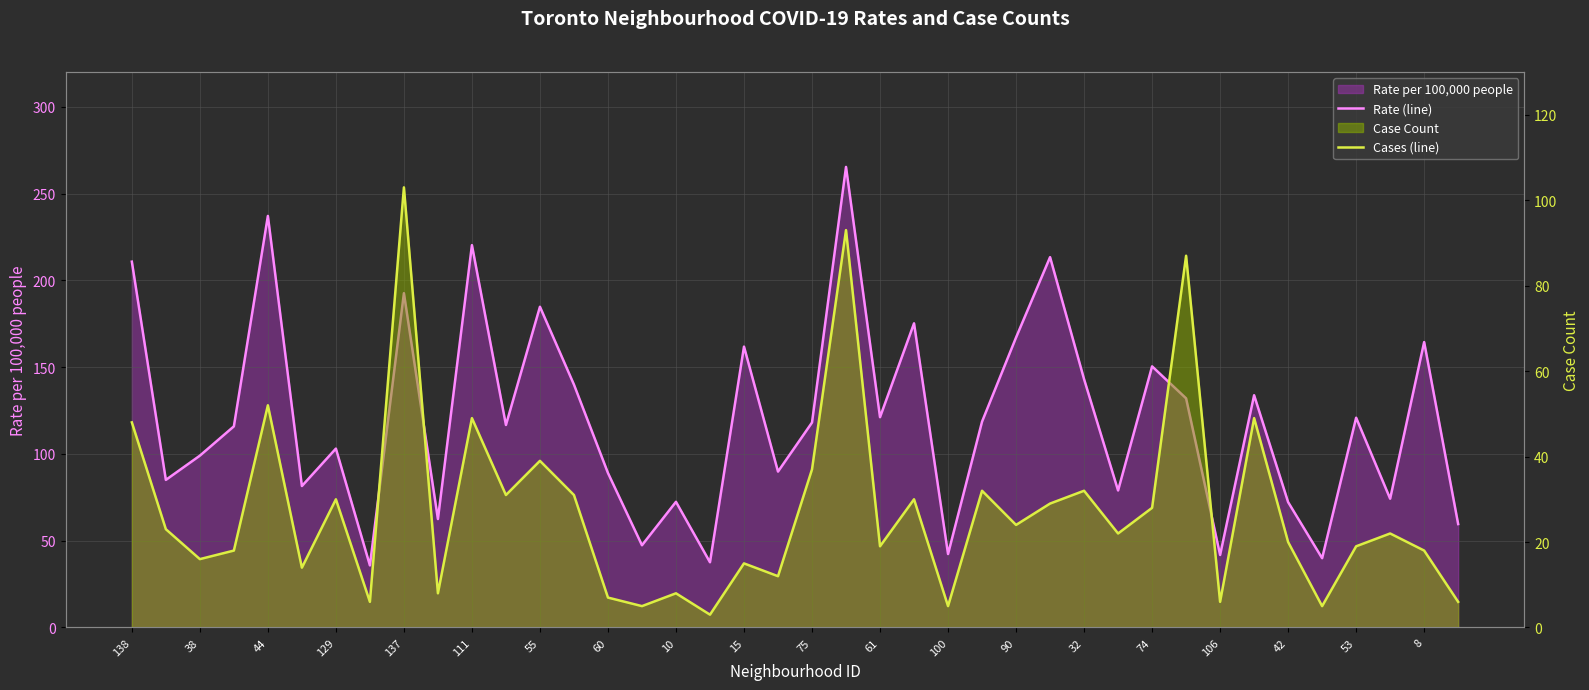

True or false: Cases (line) and Rate (line) cross at least once.

False